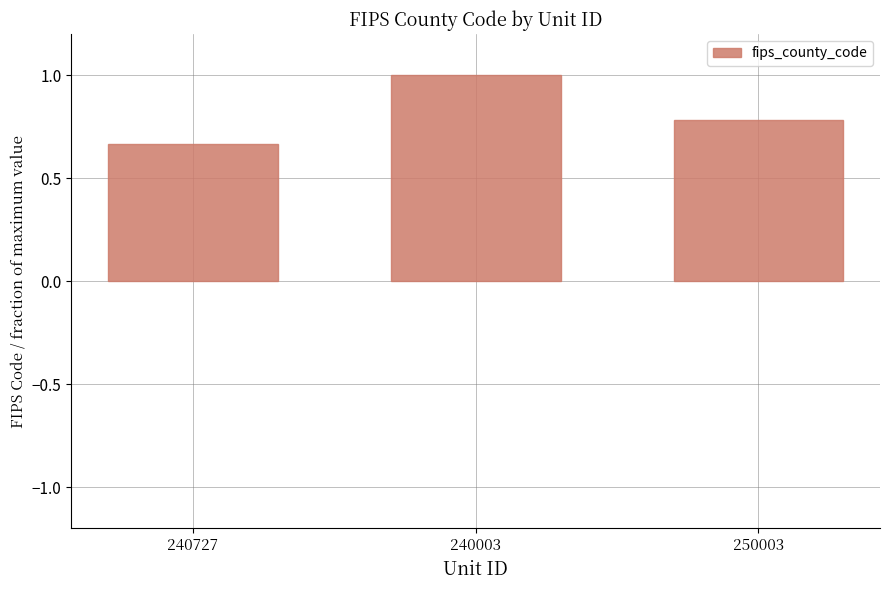

List the labels in order of value, smallest first.

240727, 250003, 240003